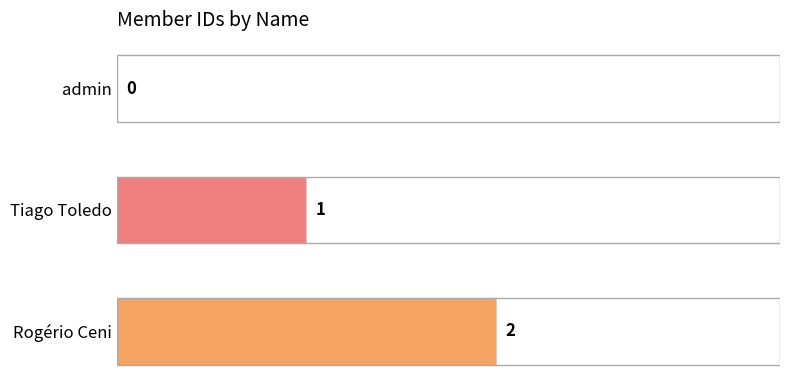

Where is the data nearest to the value 1?

Tiago Toledo